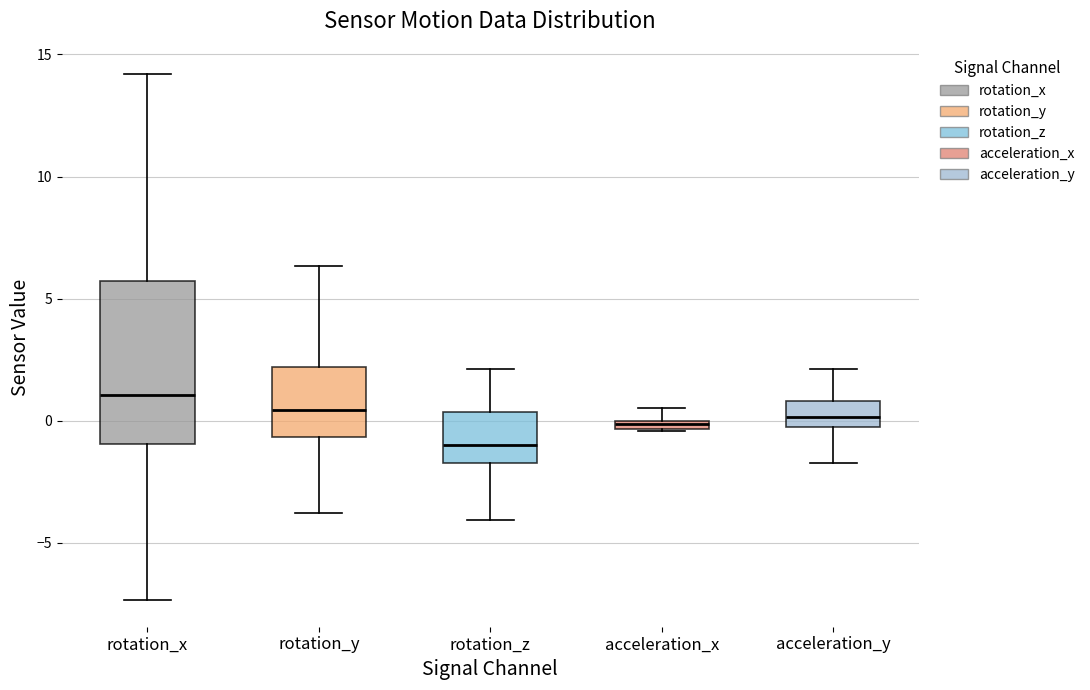

Where does the median line of the box for acceleration_y sit on the y-axis? The values are not printed on the chart, so give them approximately, as read against the axis.

0.0